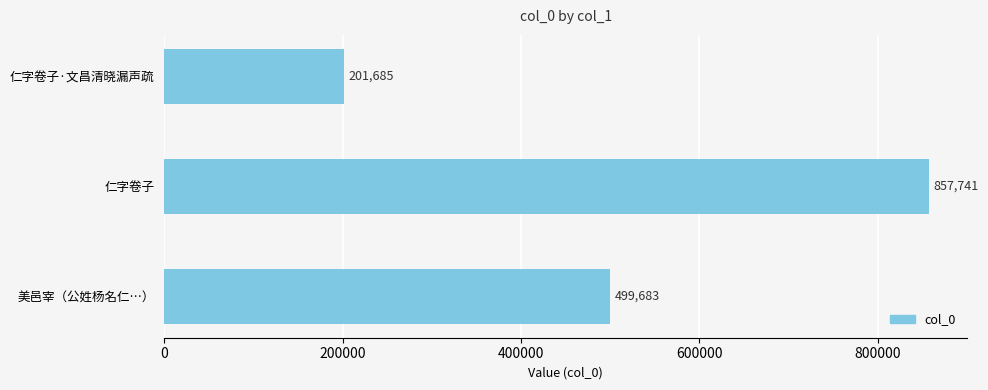

Rank the categories by value from highest to lowest.

仁字卷子, 美邑宰（公姓杨名仁…）, 仁字卷子·文昌清晓漏声疏